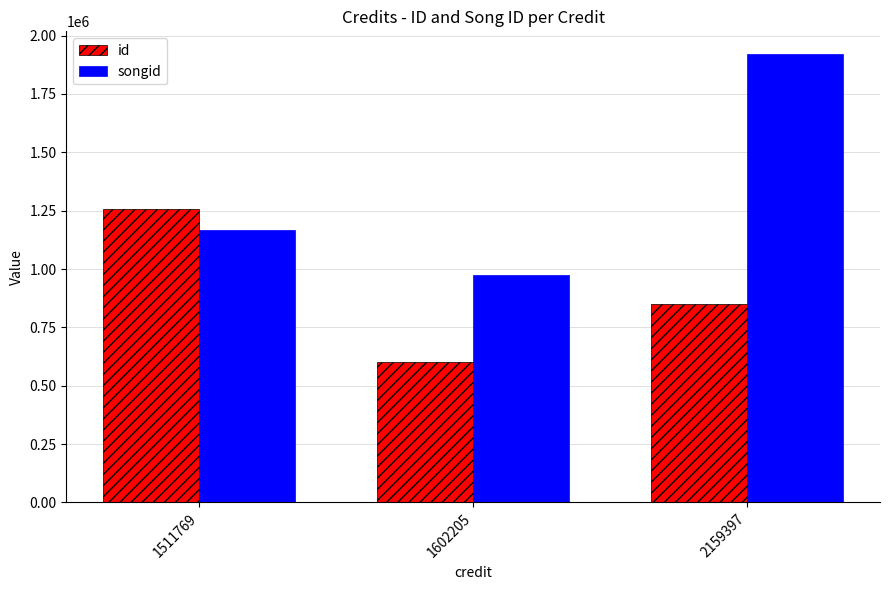

At how many categories does at least one series exceed 1404768?

1